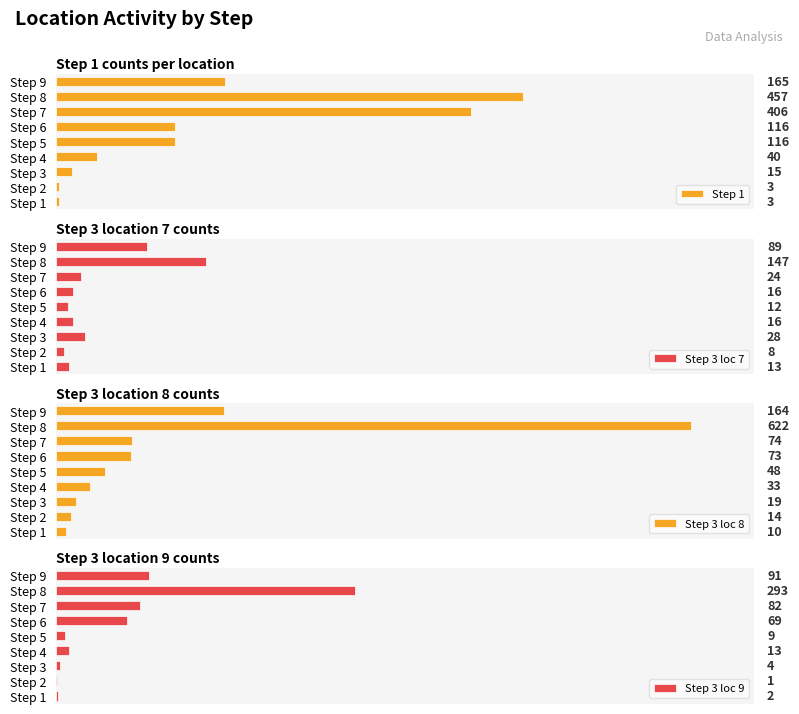

Which series has the largest range (max minus min)?

Step 3 loc 8